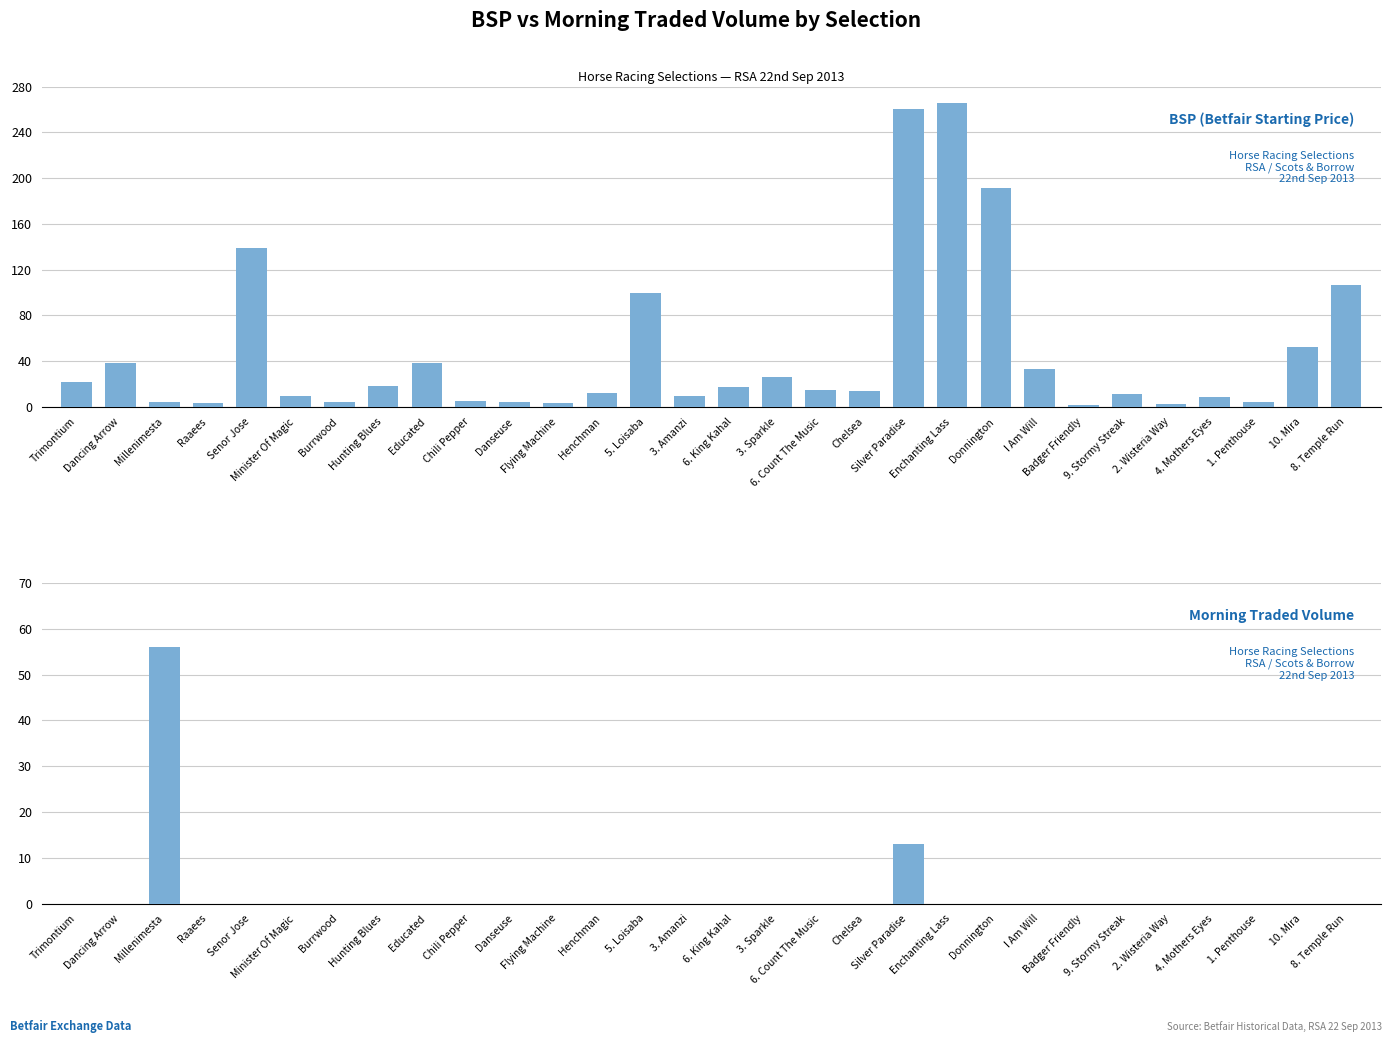

How many values in MORNINGTRADEDVOL are above zero?

2